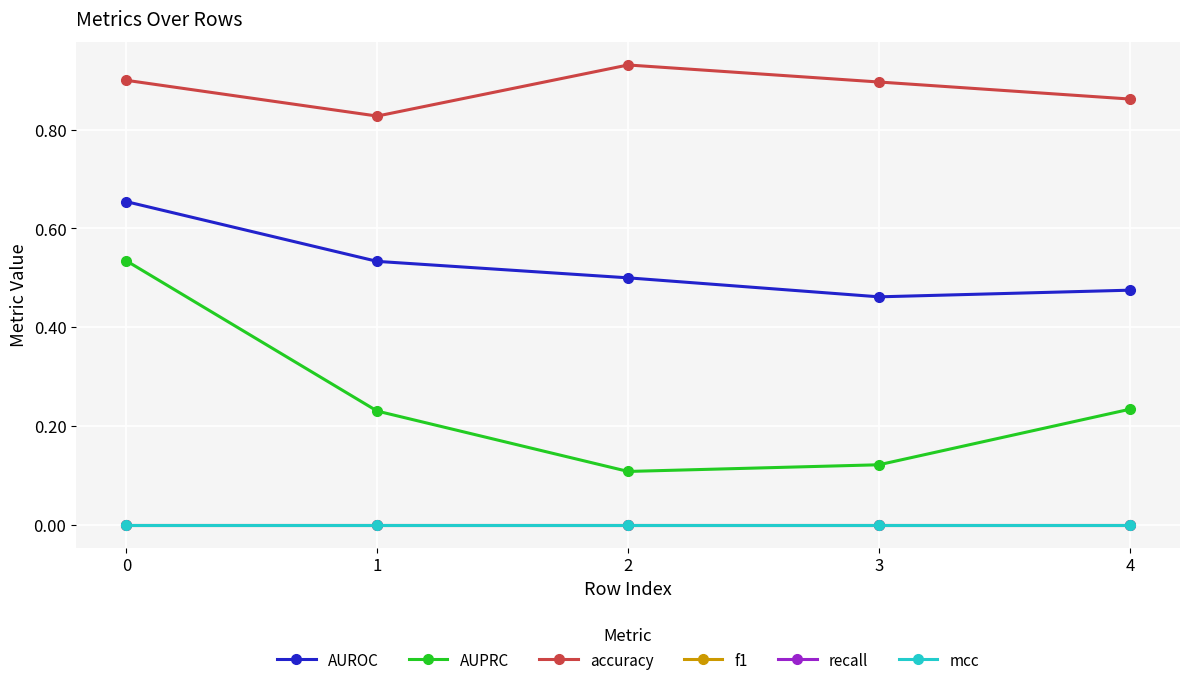

What is the value of the AUPRC point at the 2nd from the left?

0.2